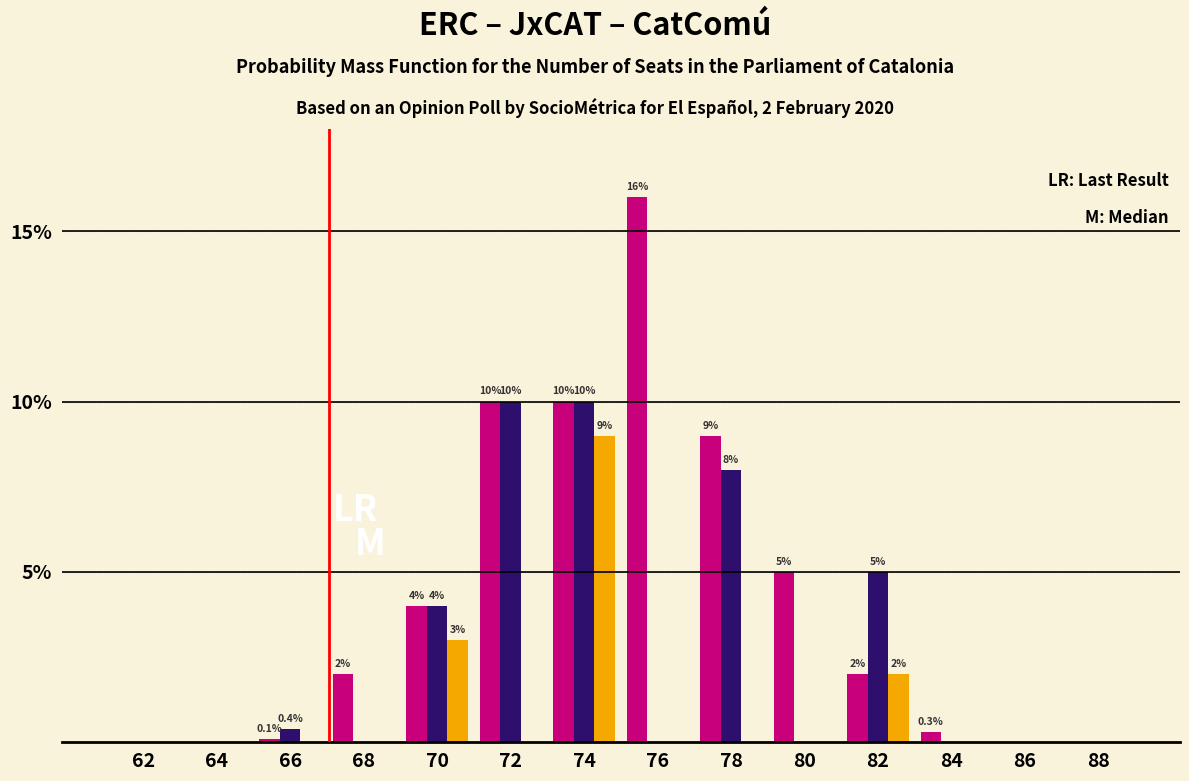

At which category is the sum across all series the highest?

74